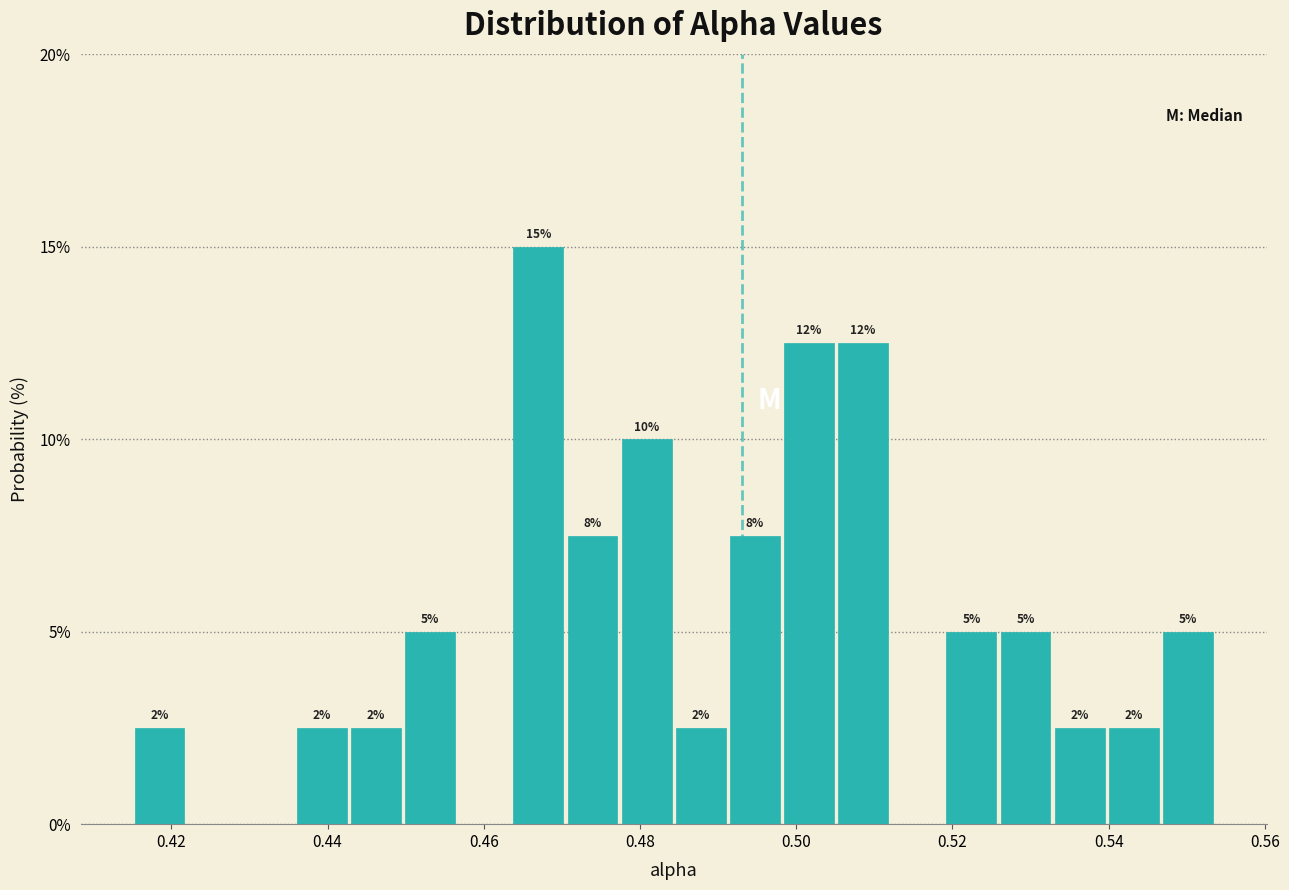

Read against the x-axis, roughly where is the centre of the tallest bar?

0.466